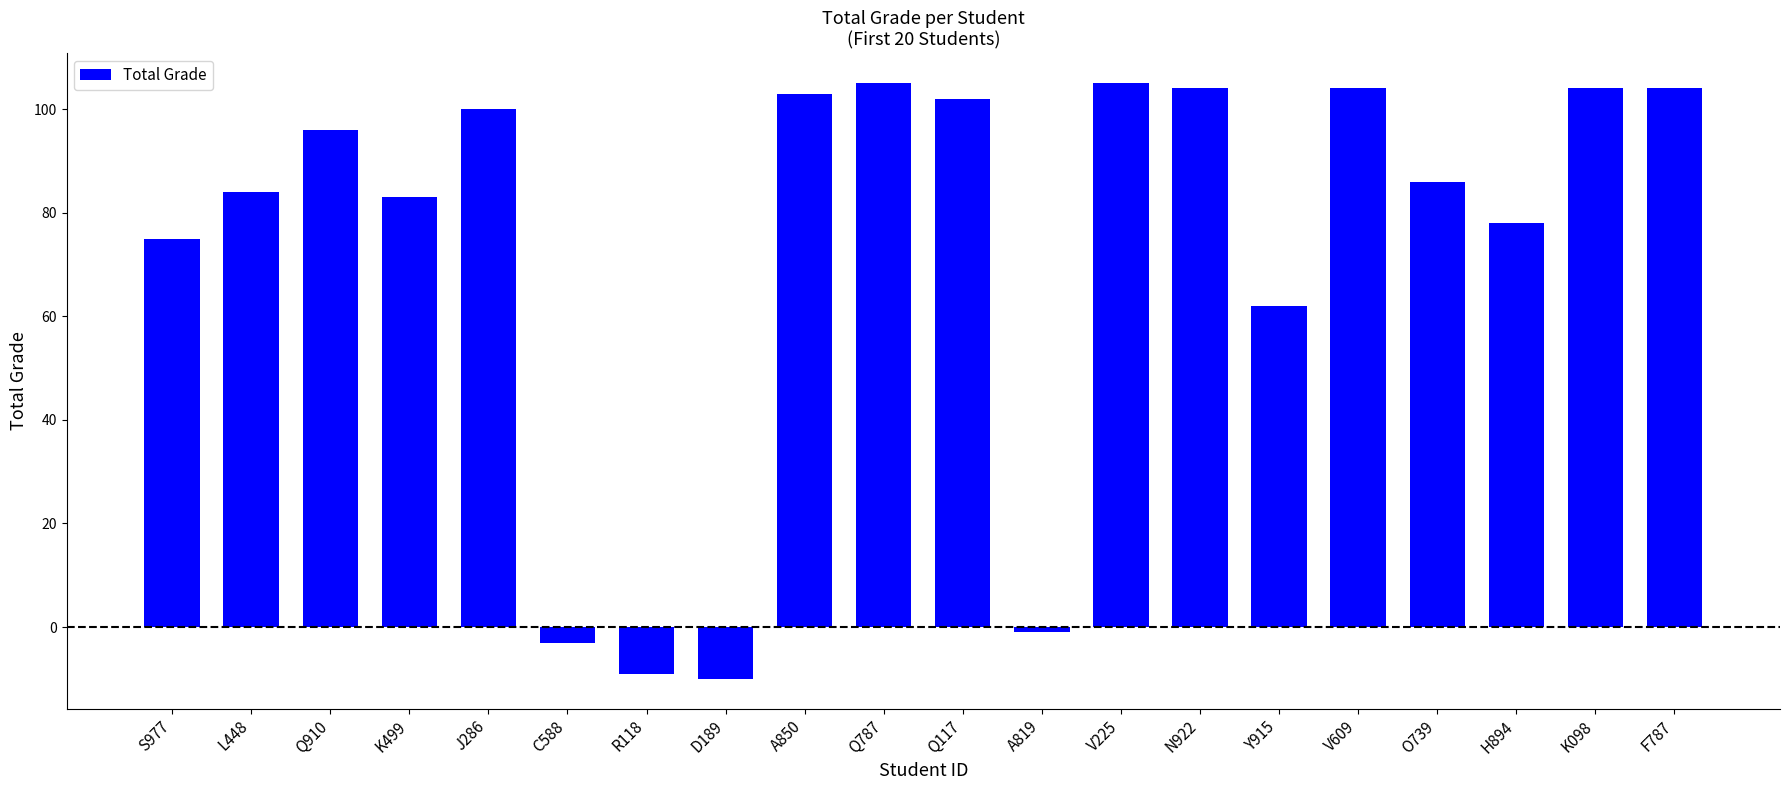

Reading left to right, what are all the values shown in this chart?

S977=75	L448=84	Q910=96	K499=83	J286=100	C588=-3	R118=-9	D189=-10	A850=103	Q787=105	Q117=102	A819=-1	V225=105	N922=104	Y915=62	V609=104	O739=86	H894=78	K098=104	F787=104